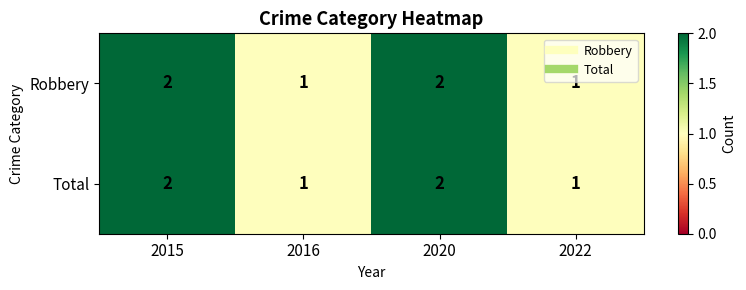

What is the total value across all series at 2015?

4